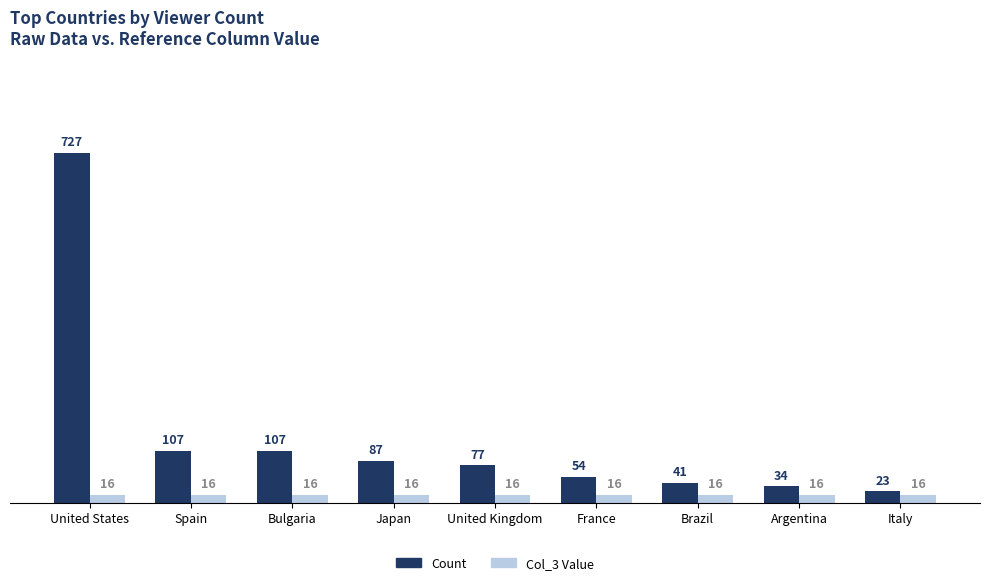

What is the label of the 3rd bar from the left?

Bulgaria